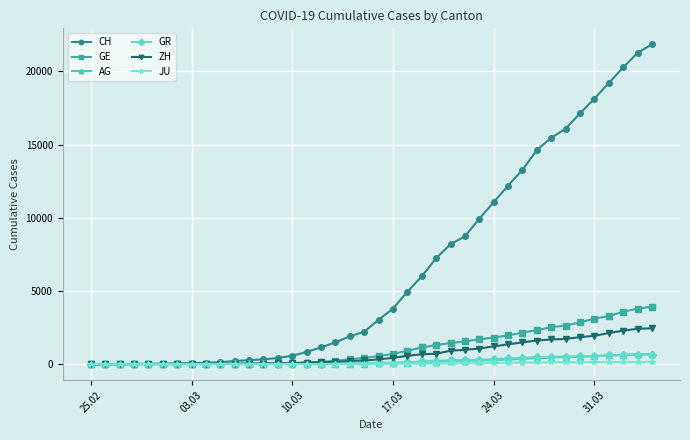

At how many categories does at least one series exceed 18821?

4